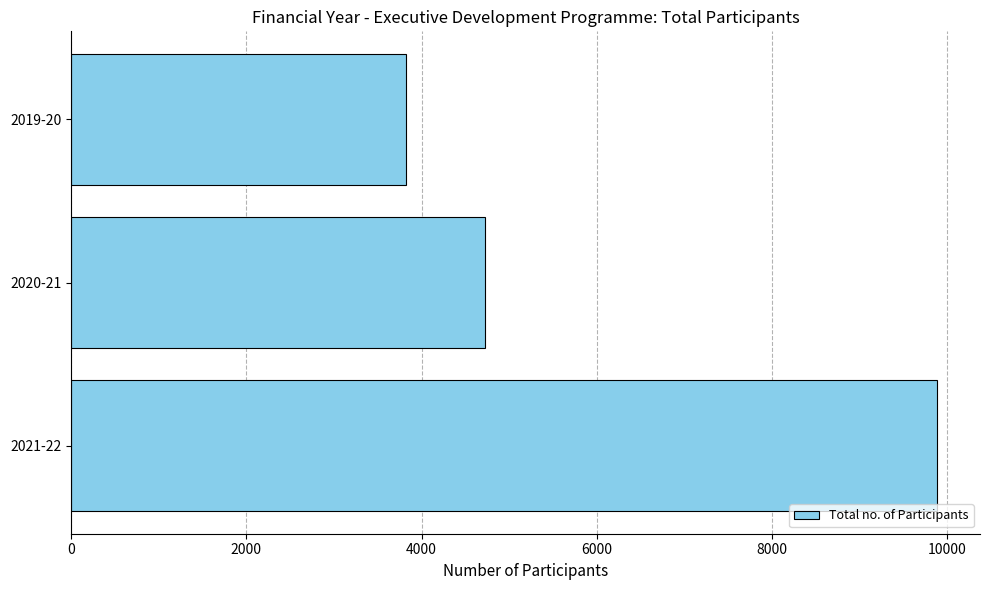

The value at 2021-22 is 9878. True or false?

True